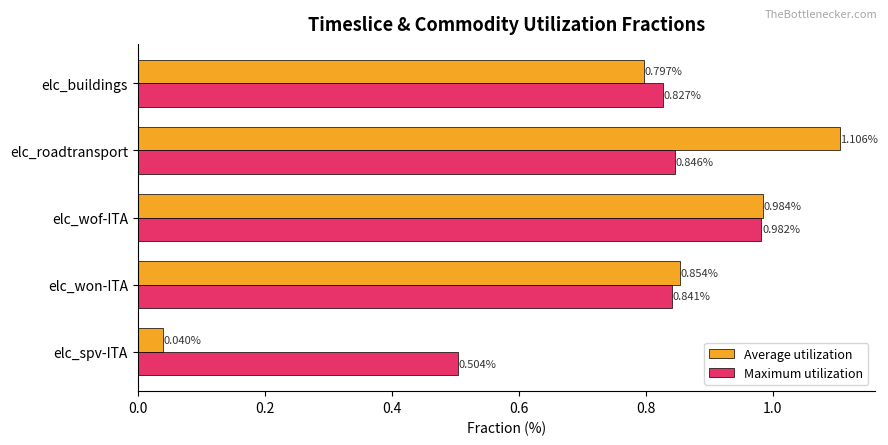

At which label is Average utilization closest to 0?

elc_spv-ITA